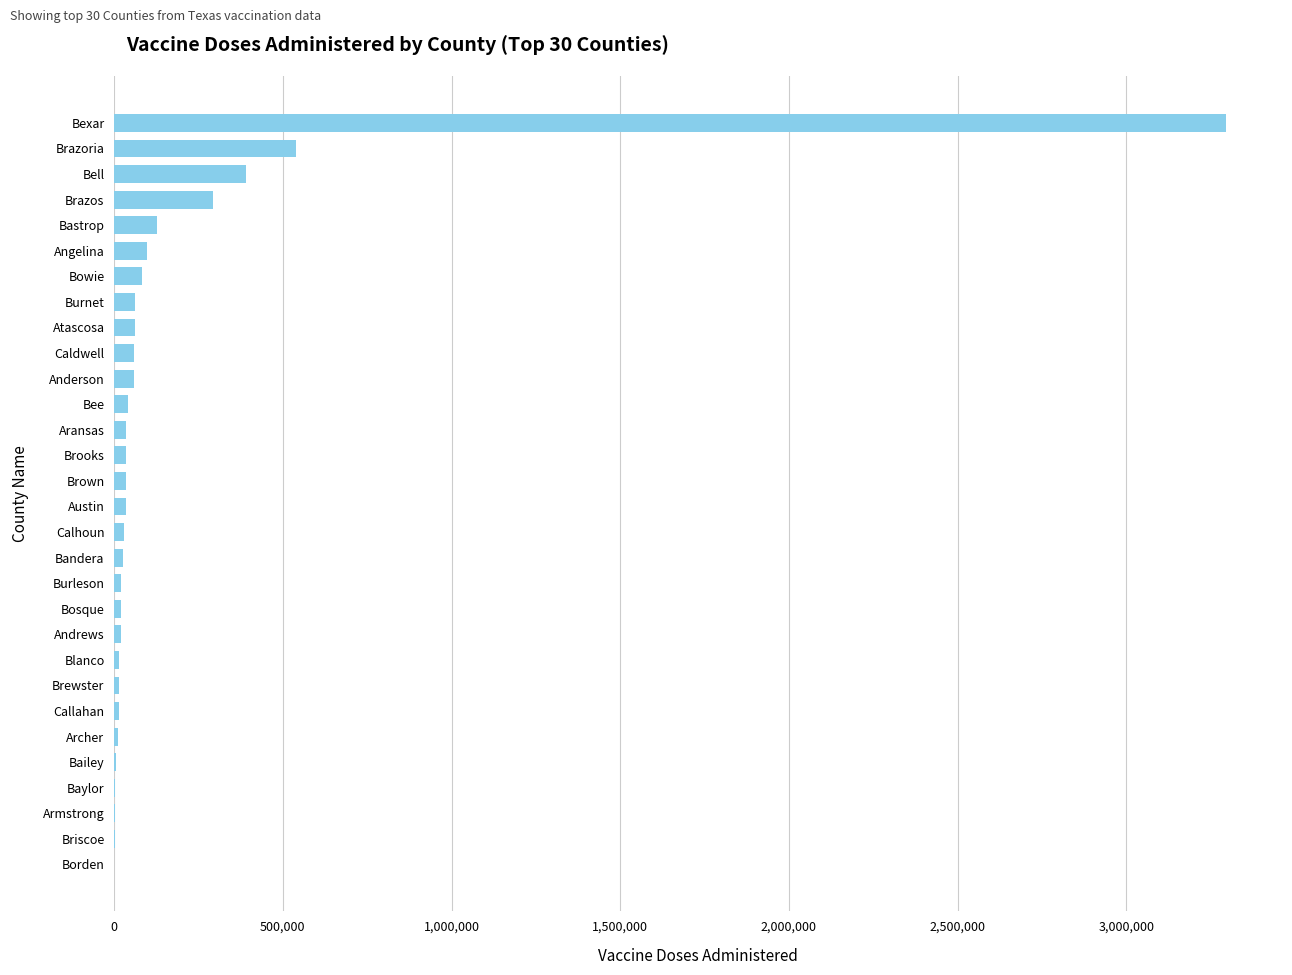

Which has a higher value, Armstrong or Angelina?

Angelina